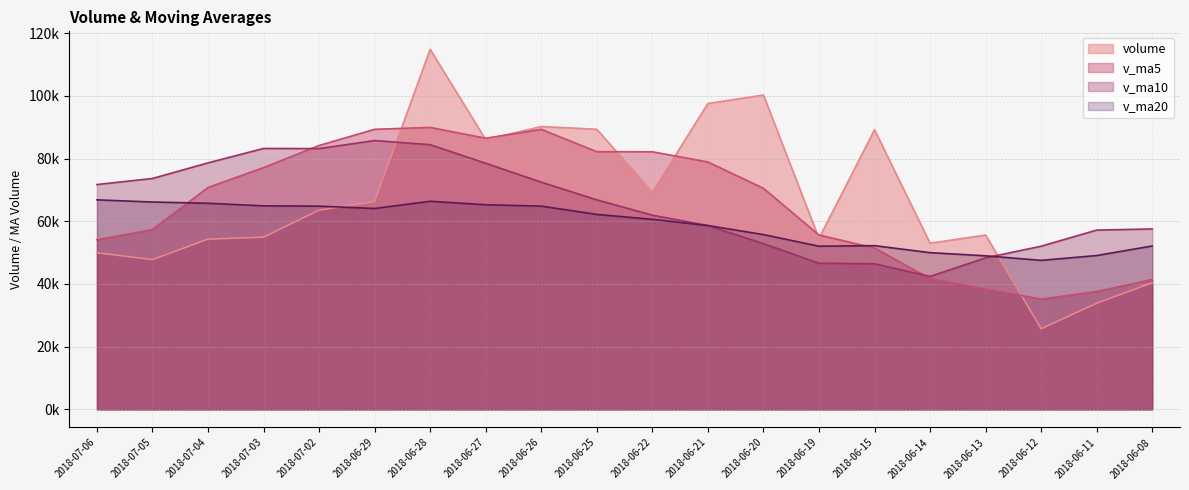

How many values in the v_ma10 series exceed 66841?

10